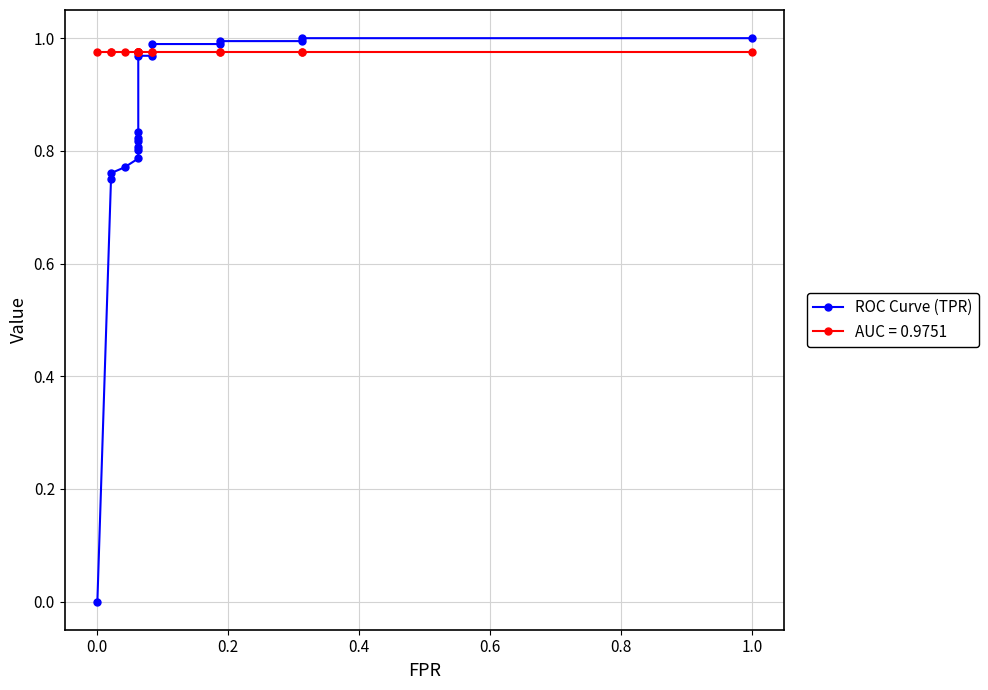

Which has a higher value, 0.6 or 0.0?

0.6